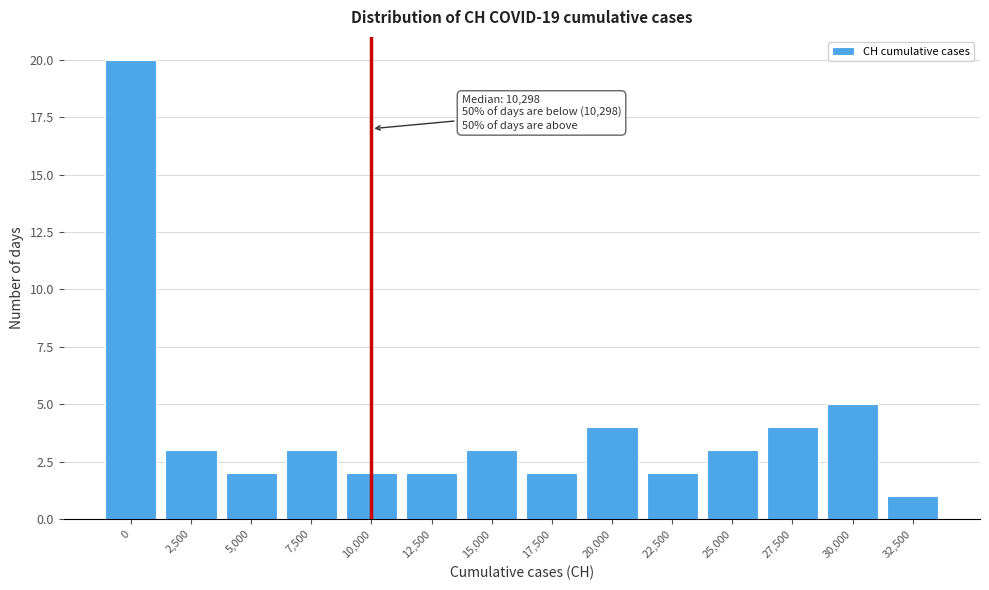

Reading left to right, transcribe all the data shown in this chart.

0=20	2,500=3	5,000=2	7,500=3	10,000=2	12,500=2	15,000=3	17,500=2	20,000=4	22,500=2	25,000=3	27,500=4	30,000=5	32,500=1